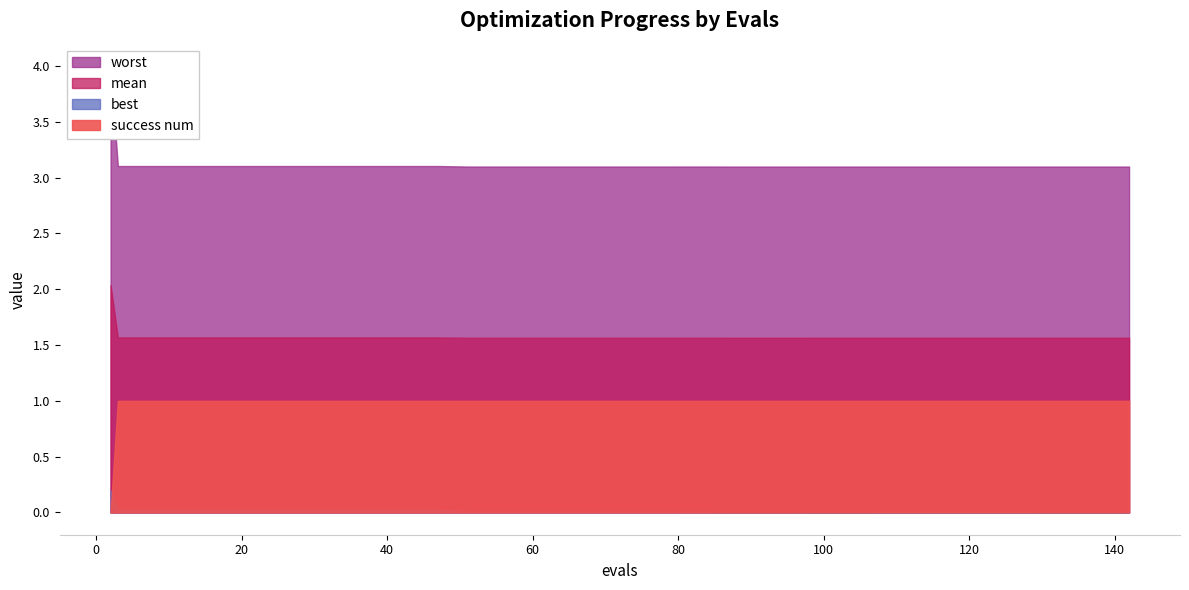

What is the sum of all mean values?

63.1